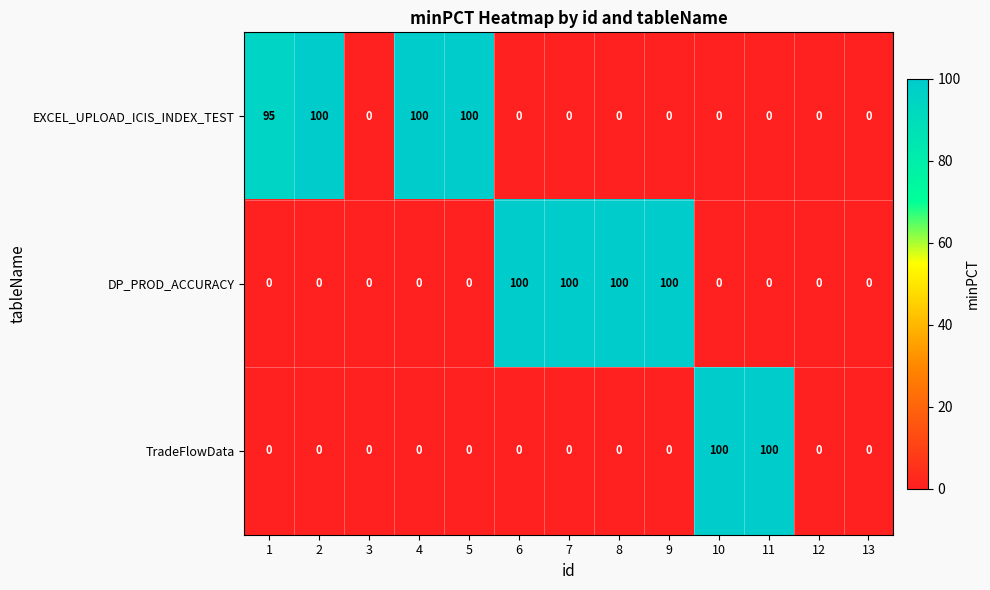

What is the greatest value displayed?

100